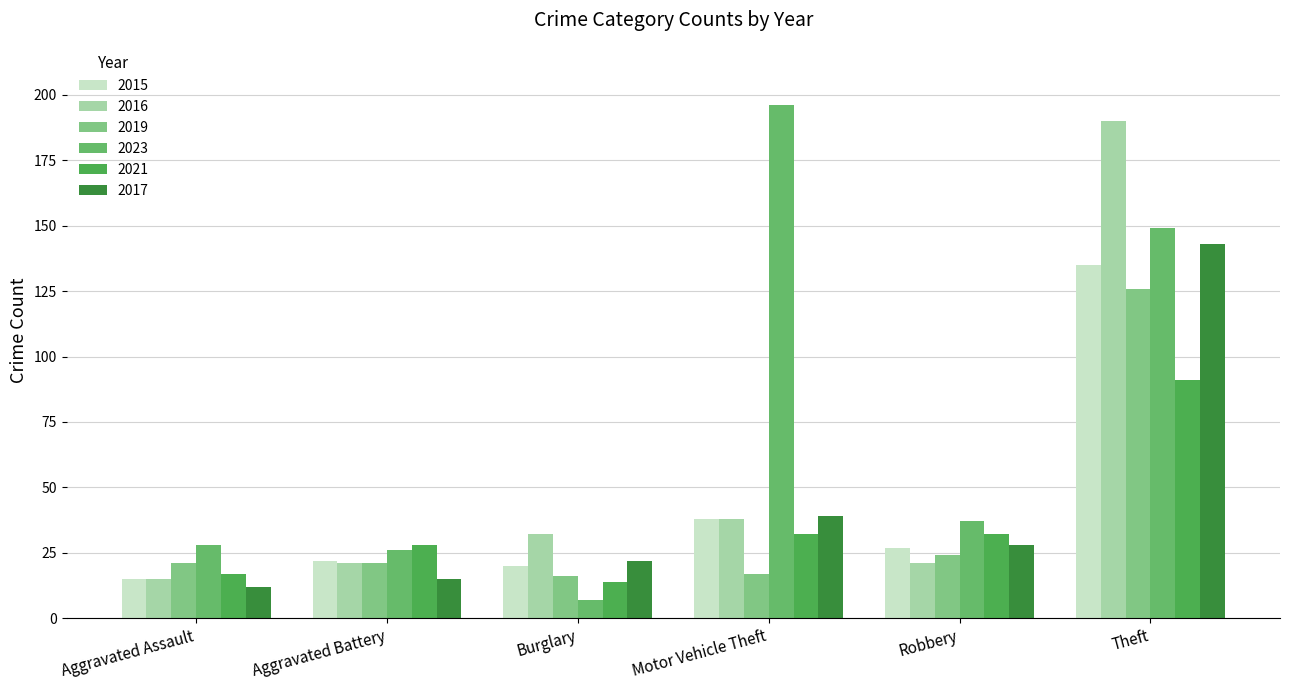

At which label does 2016 first exceed 32?

Motor Vehicle Theft